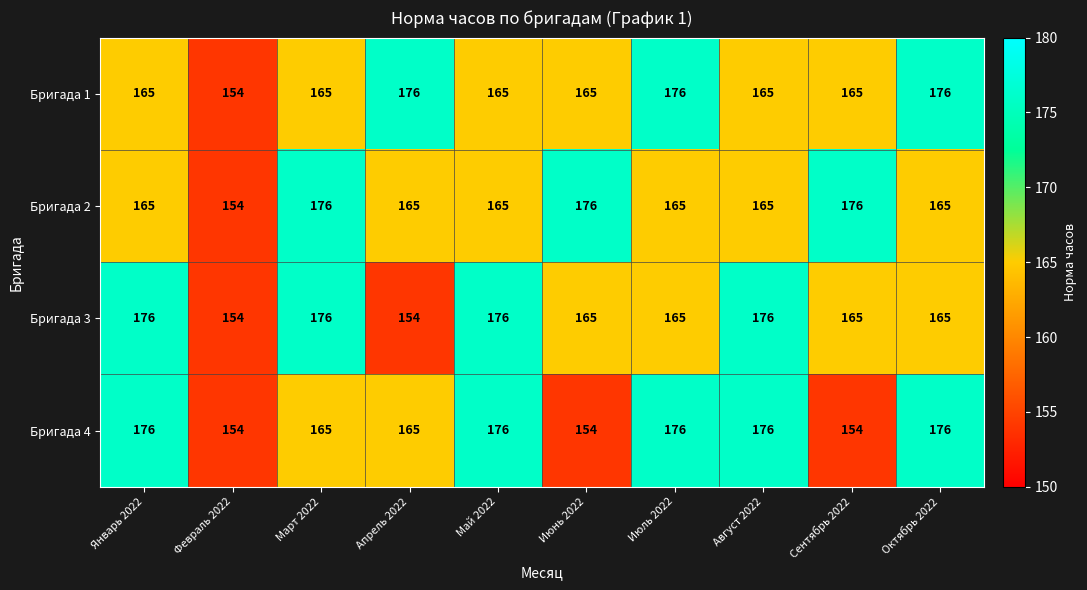

Count the Бригада 1 values in the range 165 to 176.

9